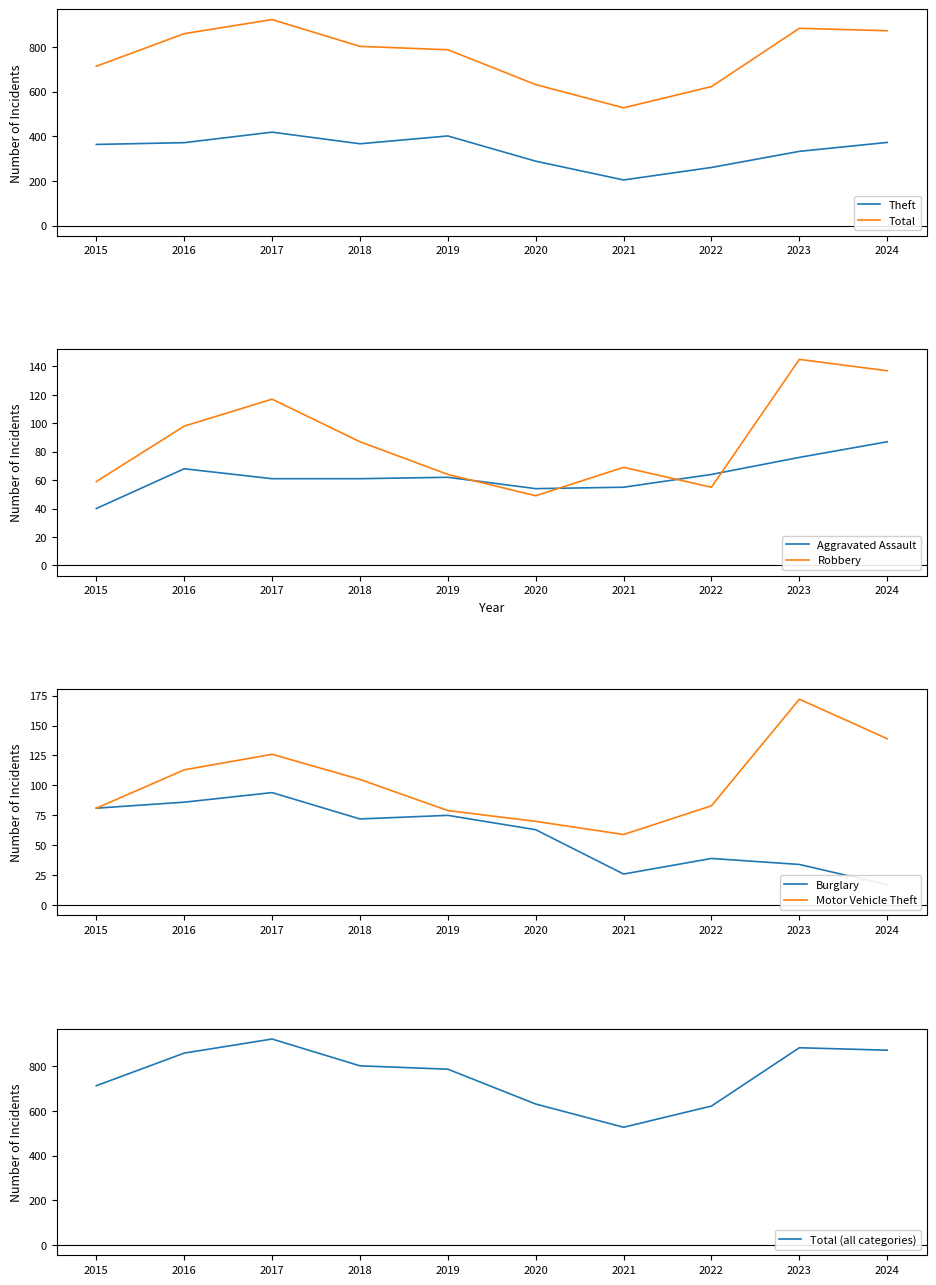

At 2022, list the series in order from largest to smallest.

Total, Theft, Motor Vehicle Theft, Aggravated Assault, Robbery, Burglary